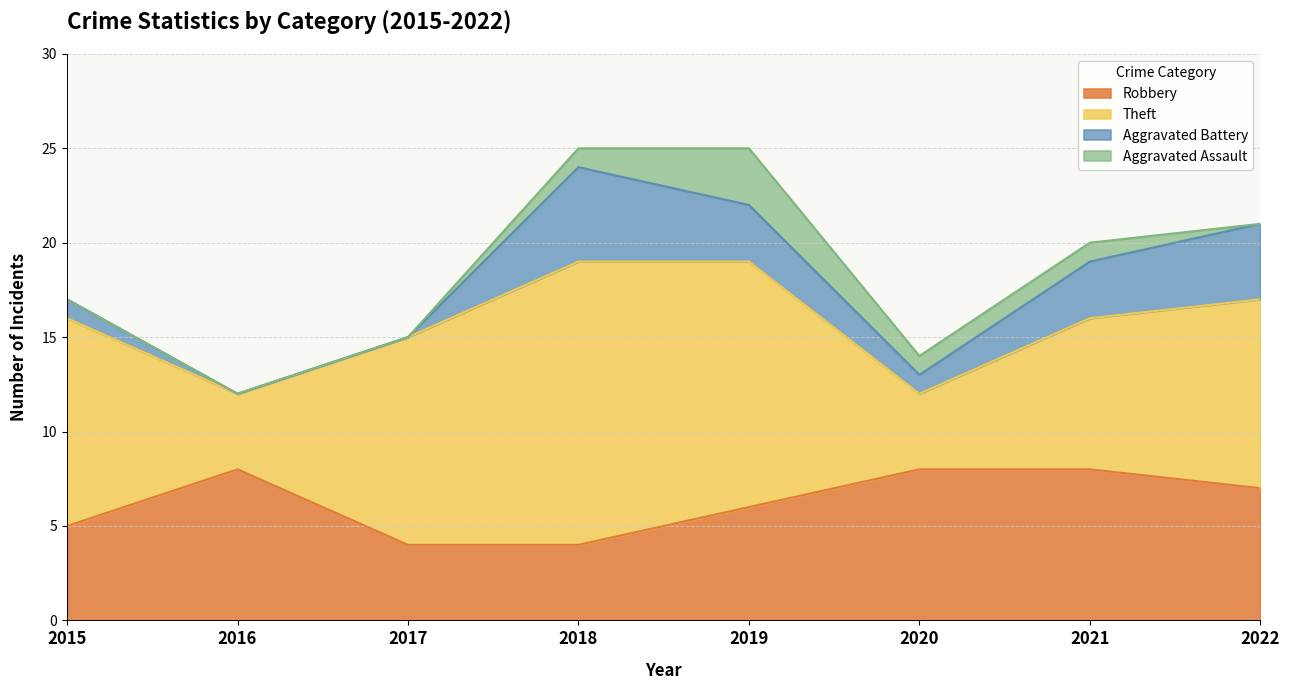

True or false: Theft has a value of 3 at 2016.

False